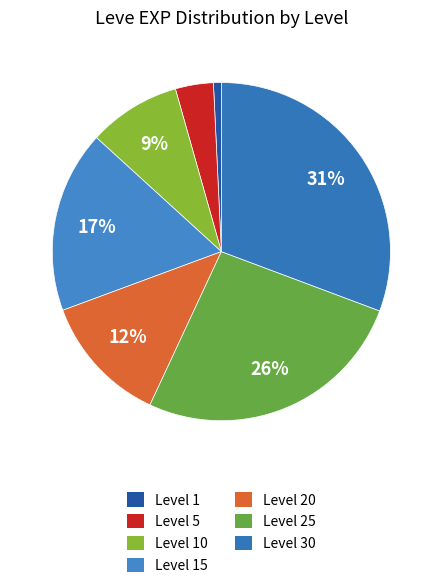

How many segments does this pie chart have?

7